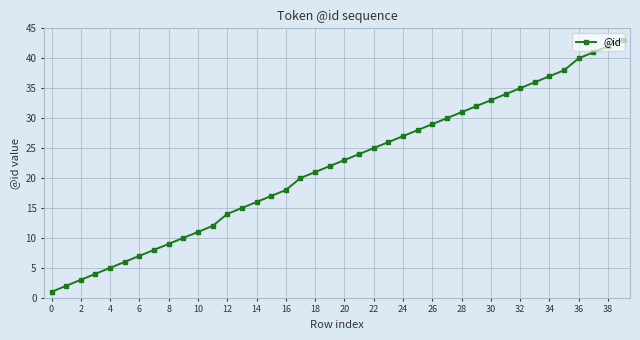

What is the maximum value shown in the chart?

43